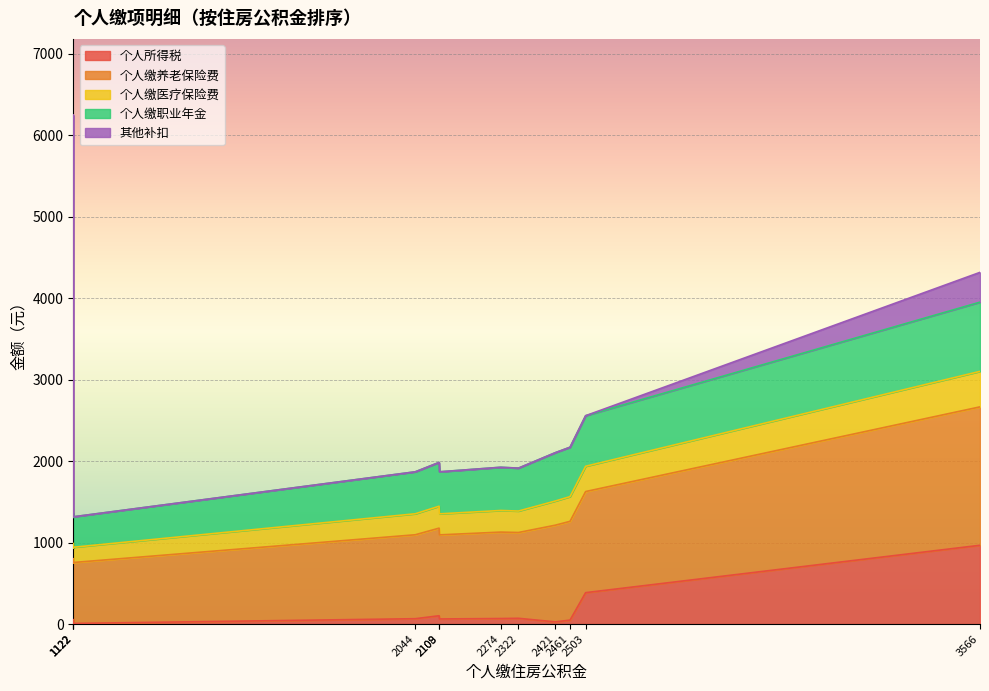

The 其他补扣 series shows -2697.0 at 李*1. True or false?

False